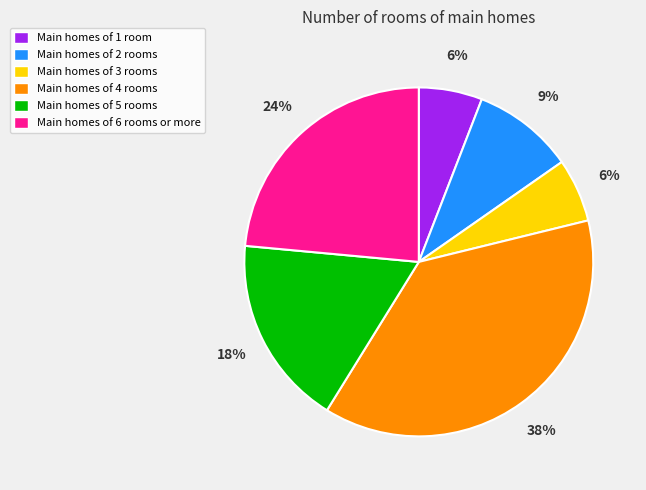

Between Main homes of 2 rooms and Main homes of 4 rooms, which is larger?

Main homes of 4 rooms